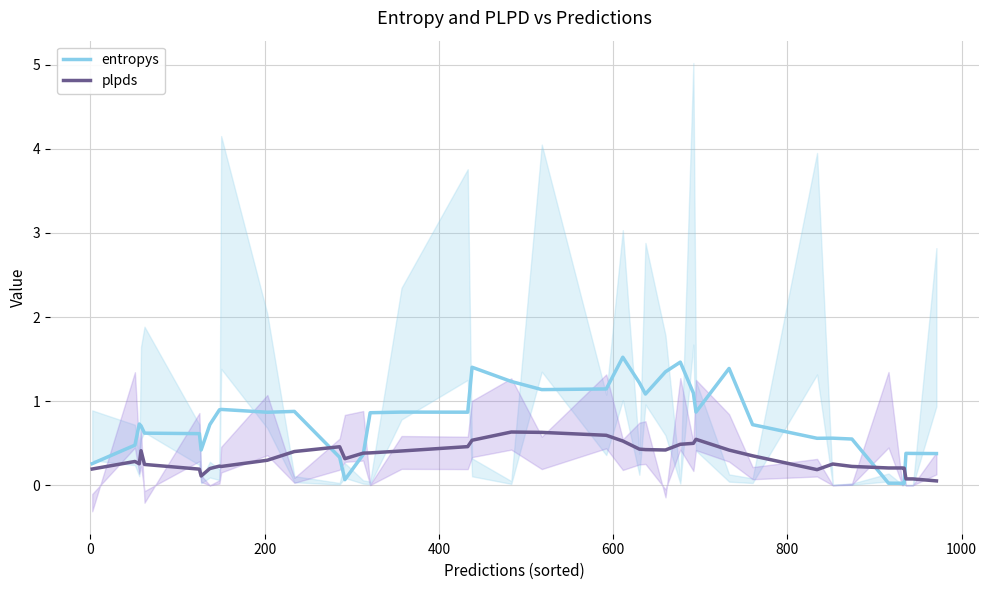

What is the highest value of the plpds series?

0.6